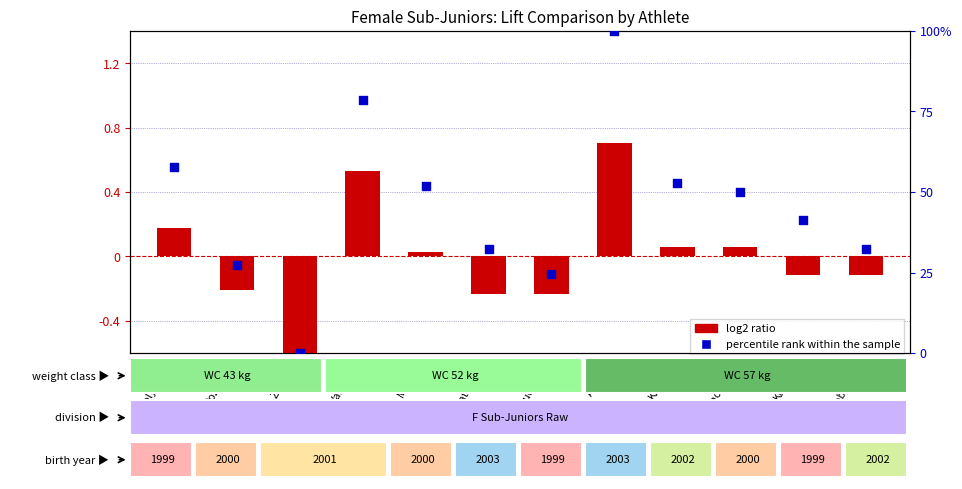

Which series has the largest total across all categories?

percentile rank within the sample